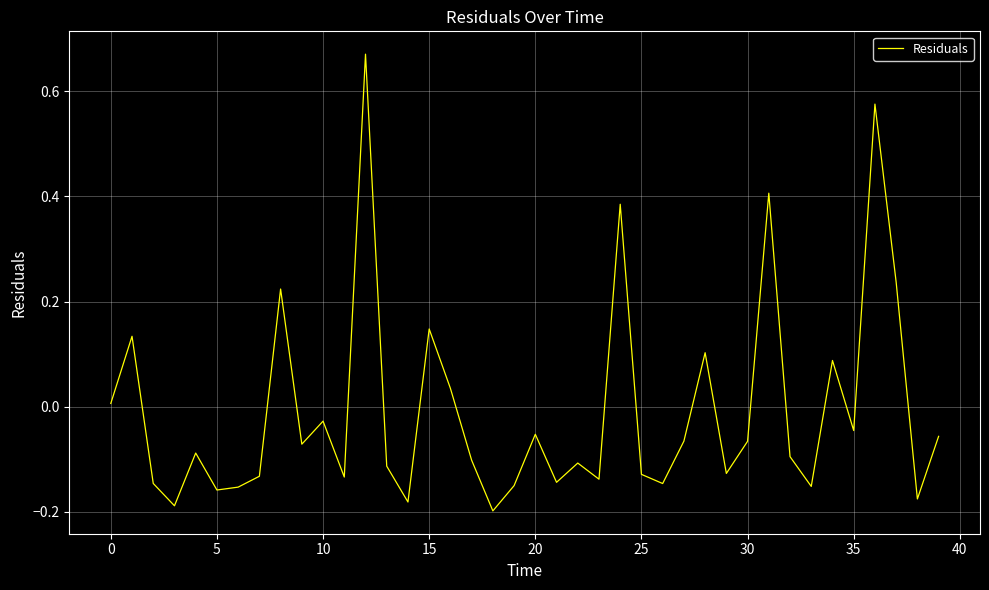

How many negative values are there?

28